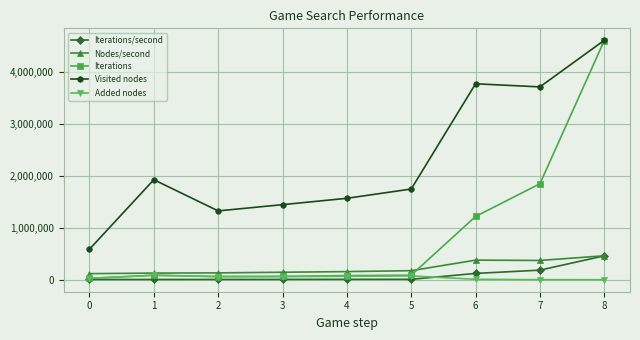

What is the total value across all series at 8?

10119634.2